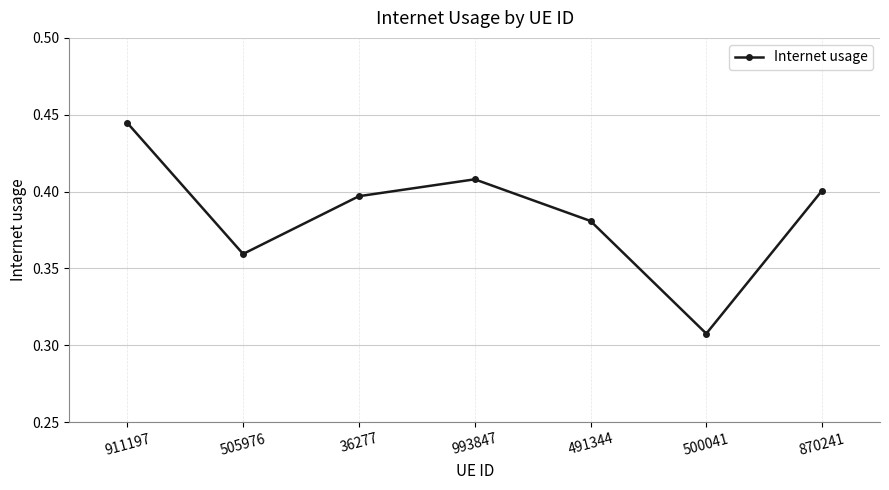

Does the chart display data point markers on the line(s)?

Yes